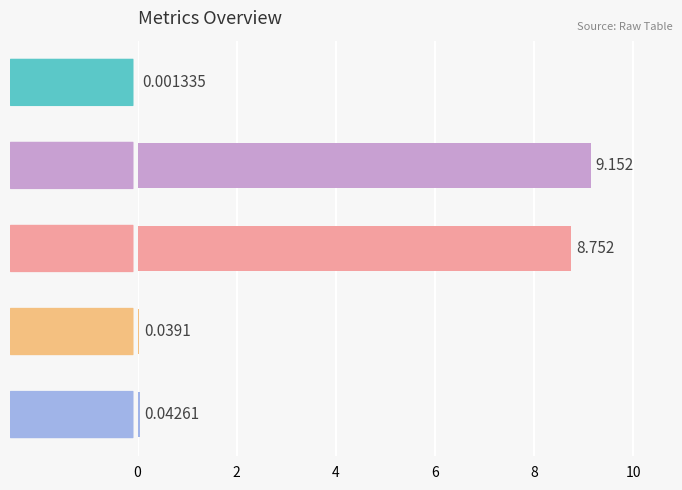

Between Training Time and MSE, which is larger?

Training Time